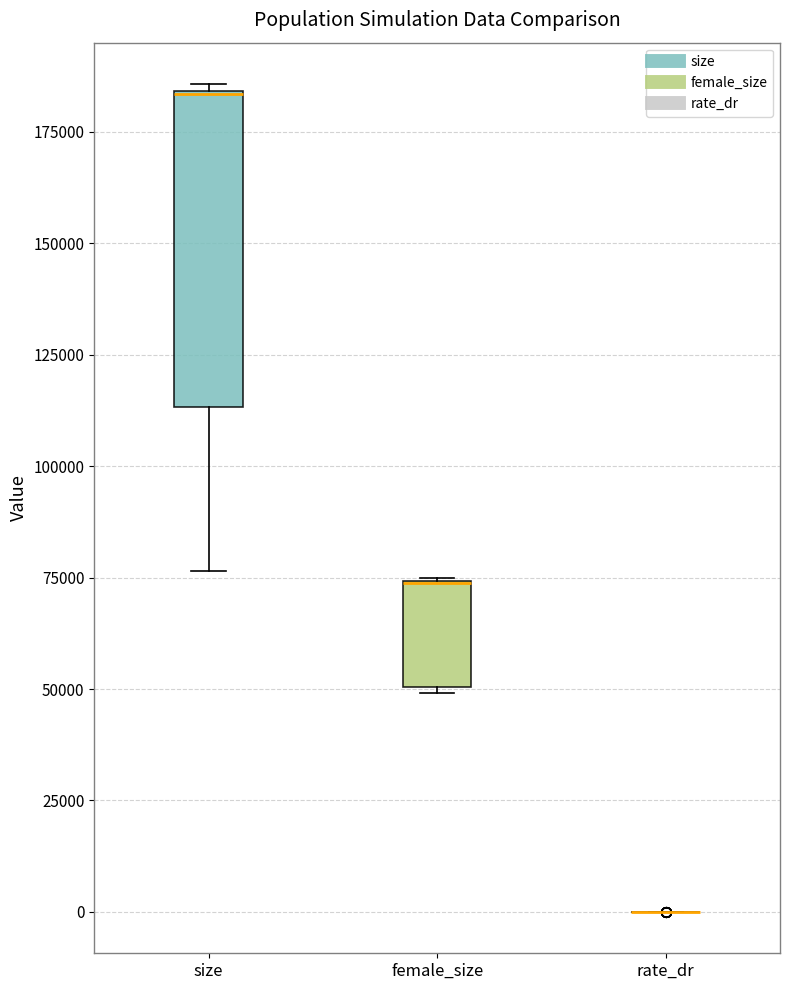

Which box is the tallest, from its lower edge to its upper edge?

size